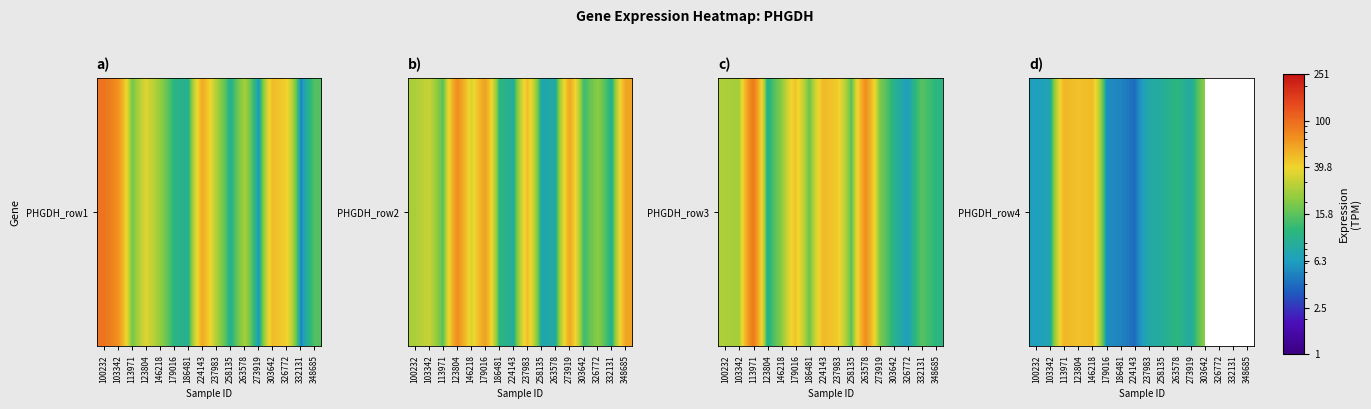

What is the change in value from 103342 to 237983?

+0.8